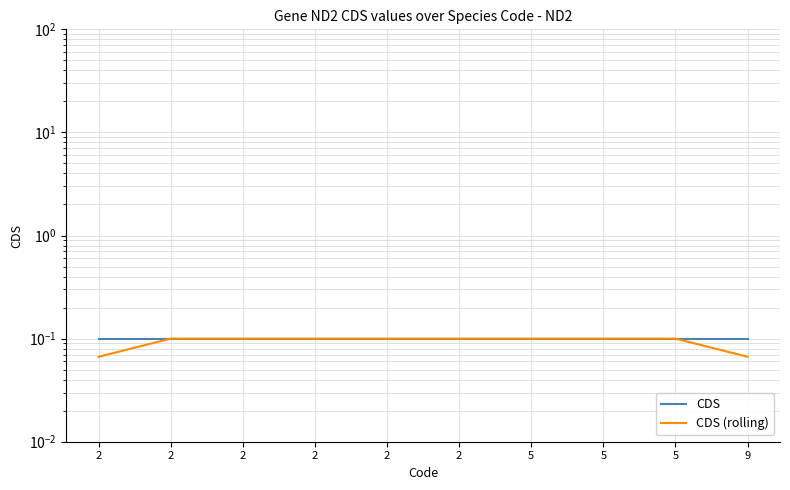

At which category is the sum across all series the highest?

2